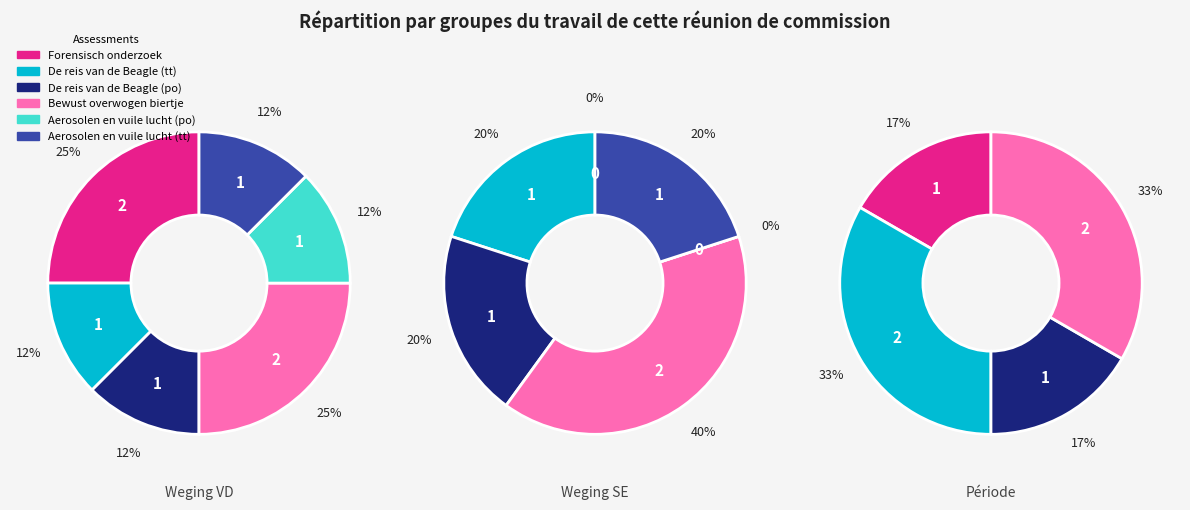

What portion of the pie excludes Bewust overwogen biertje?

75.0%